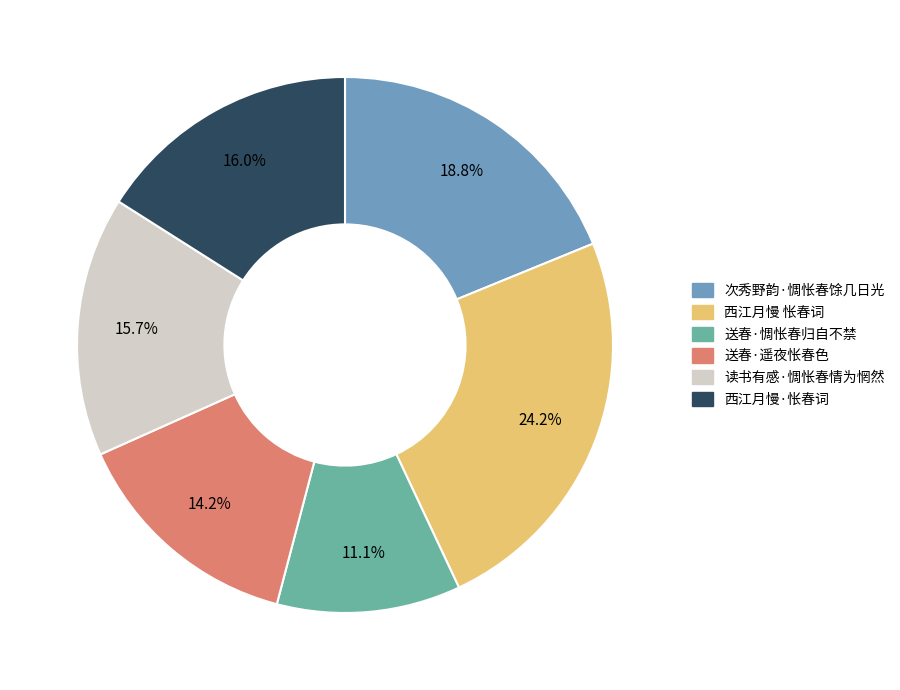

To the nearest percent, what is the difference between the largest and smallest slice percentages?

13%